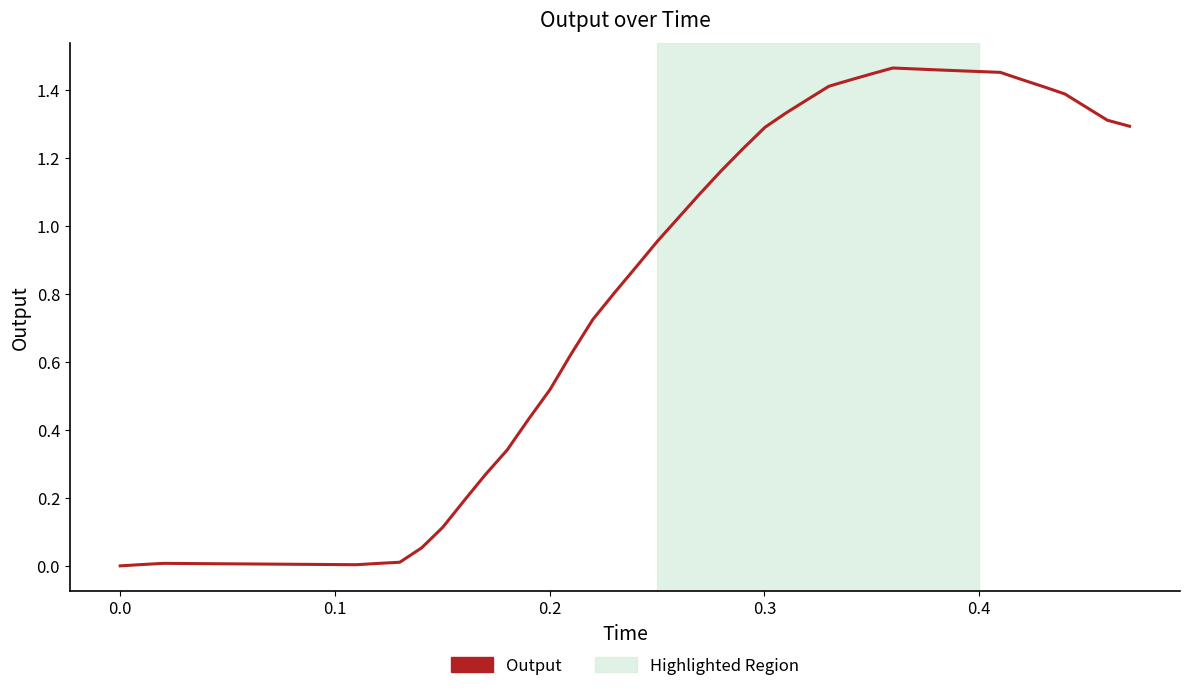

How many lines are shown in the chart?

1